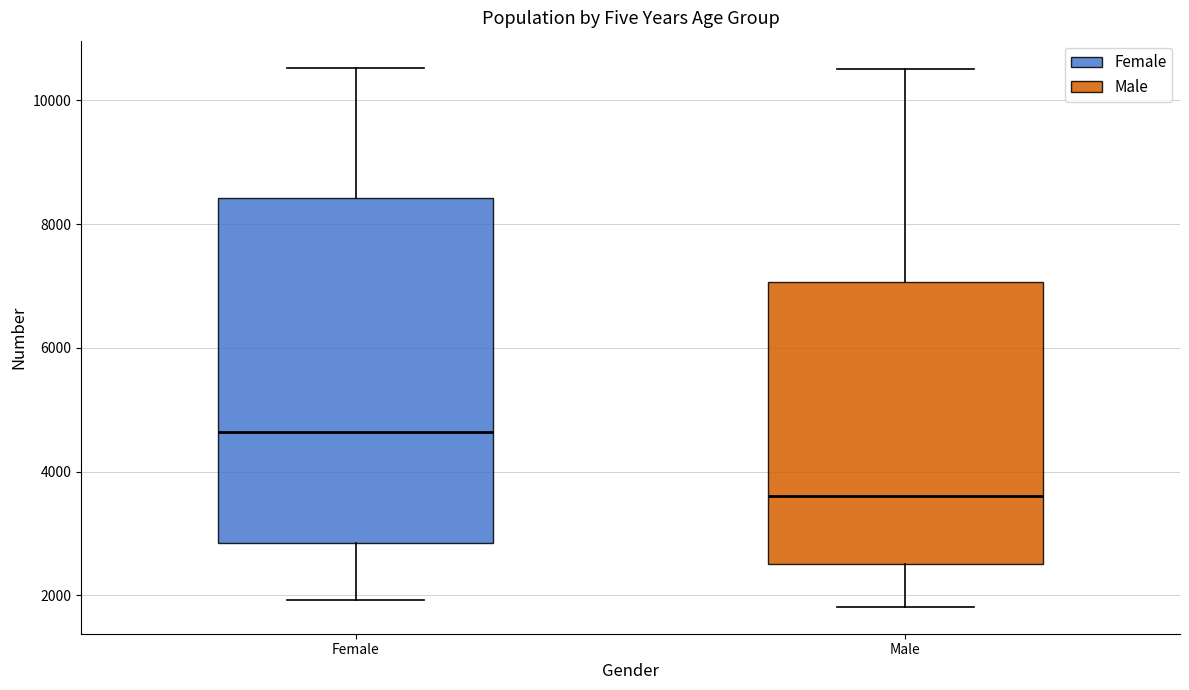

Reading left to right, transcribe this box plot: for each box, give where its median line is, the range the box spans, and where its two whiskers end, as read against the y-axis. The values are not printed on the chart, so give them approximately, as read against the axis.

Female: median 4600, box 2800 to 8400, whiskers 2000 to 10600
Male: median 3600, box 2600 to 7000, whiskers 1800 to 10600